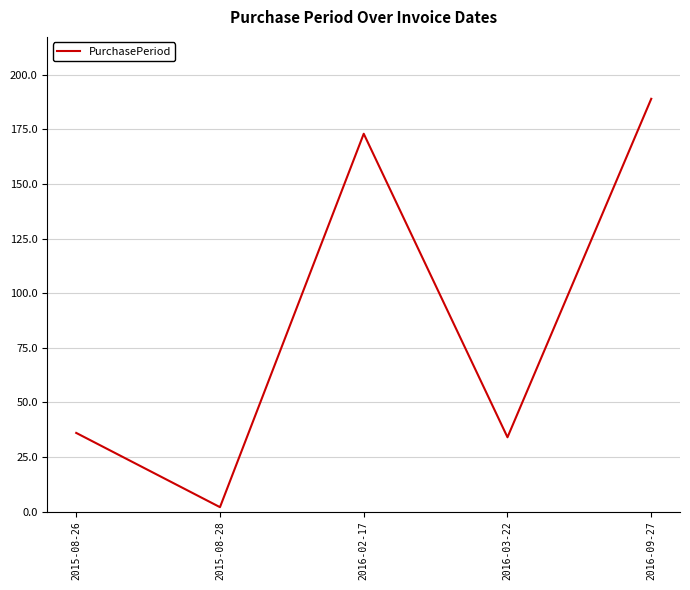

What position from the right is 2015-08-26?

5